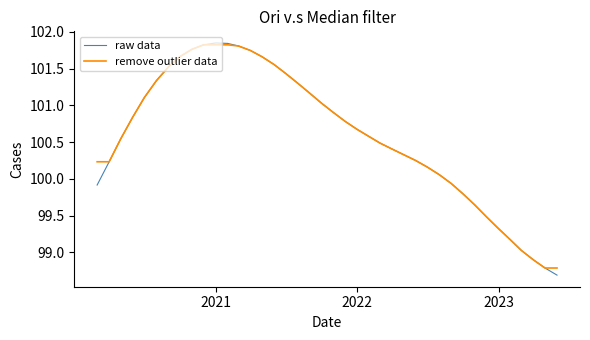

What is the minimum value for remove outlier data?

98.8